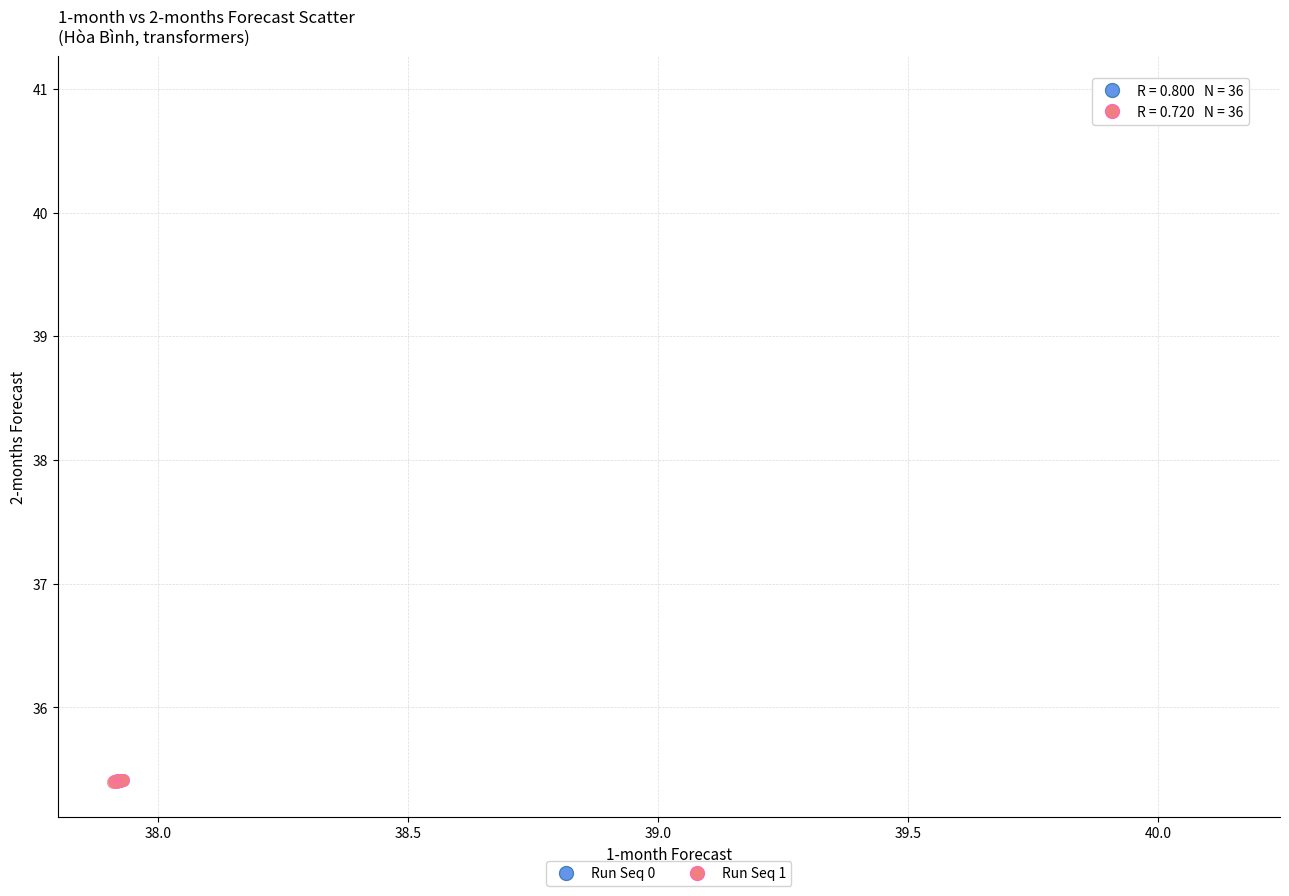

Which series has the largest Y range (max minus min)?

Run Seq 0